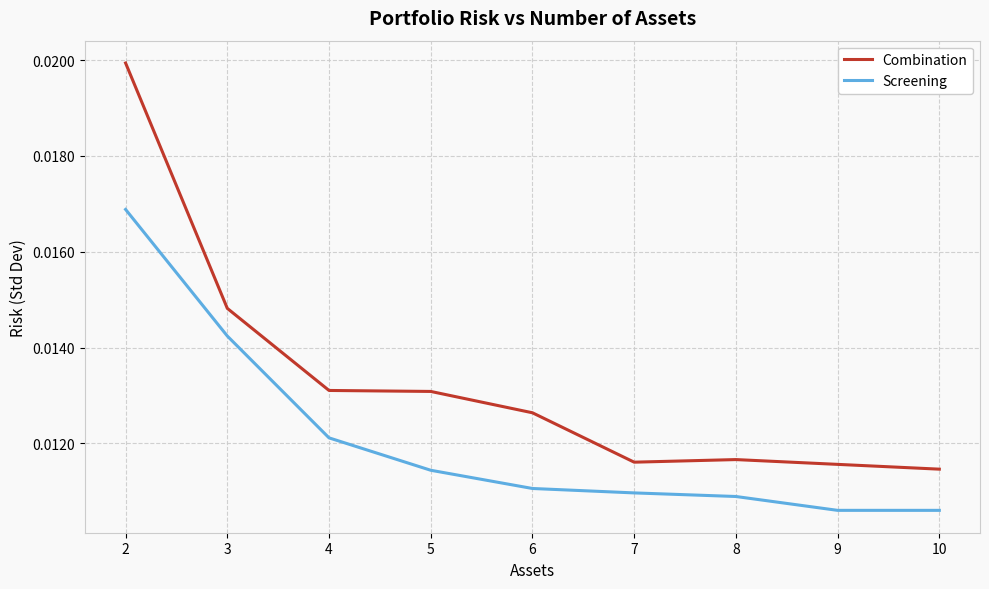

True or false: Combination and Screening cross at least once.

False